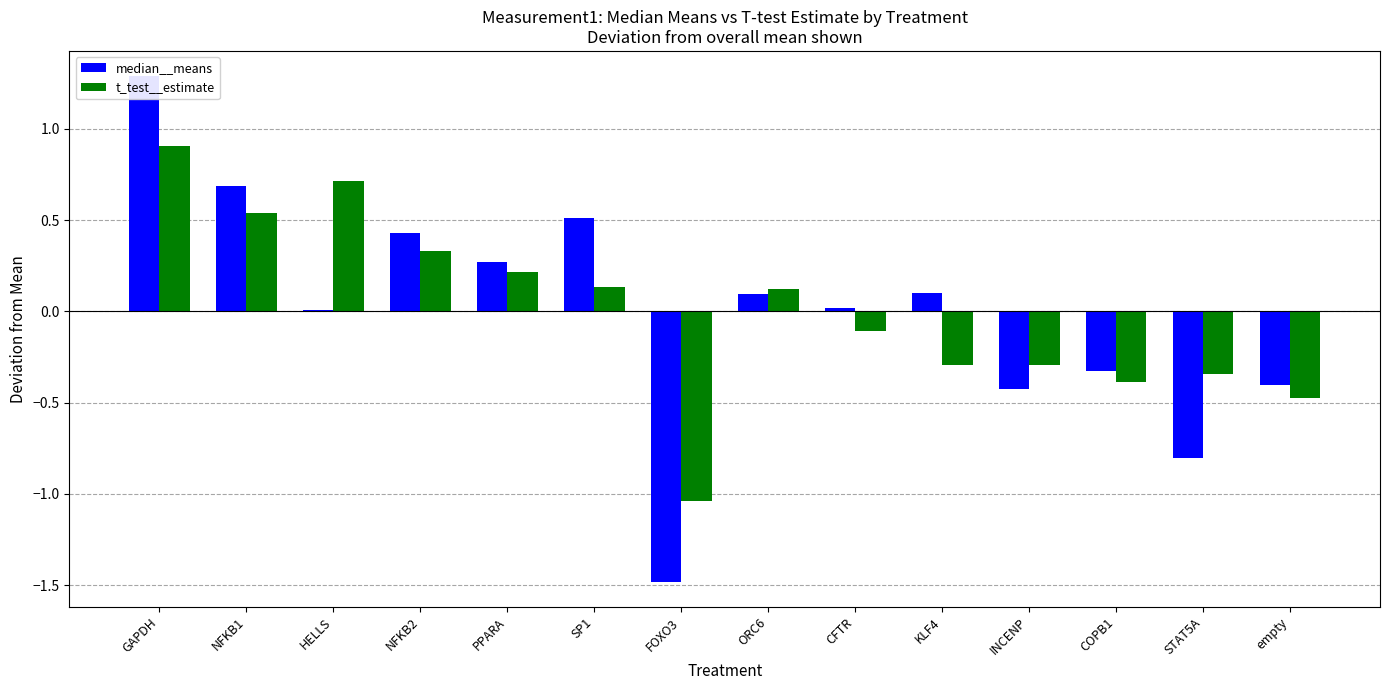

Reading left to right, transcribe all the data shown in this chart.

median__means: 1.3	0.7	0.0	0.4	0.3	0.5	-1.5	0.1	0.0	0.1	-0.4	-0.3	-0.8	-0.4
t_test__estimate: 0.9	0.5	0.7	0.3	0.2	0.1	-1.0	0.1	-0.1	-0.3	-0.3	-0.4	-0.3	-0.5